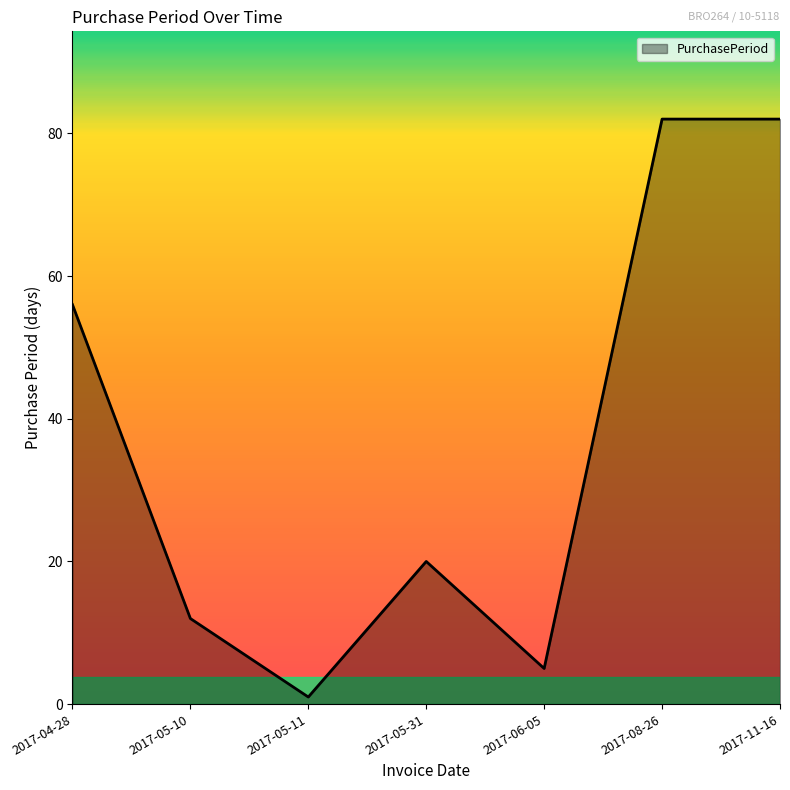

What is the average value?

37